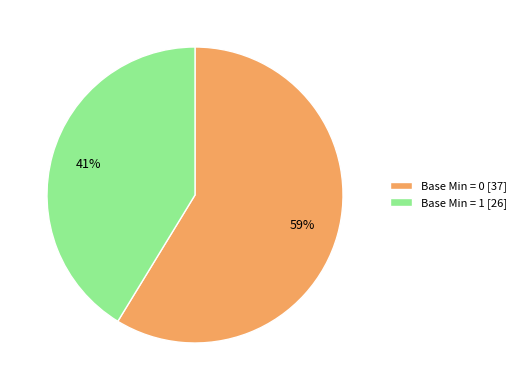

To the nearest percent, what portion does Base Min = 1 [26] represent?

41%